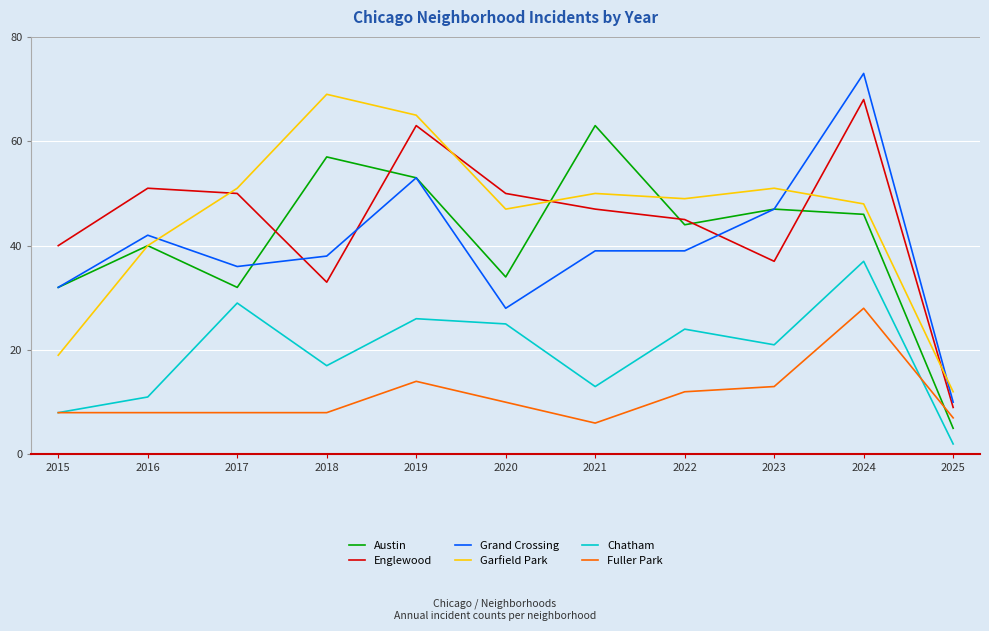

Is it true that Austin equals 25 at 2023?

False